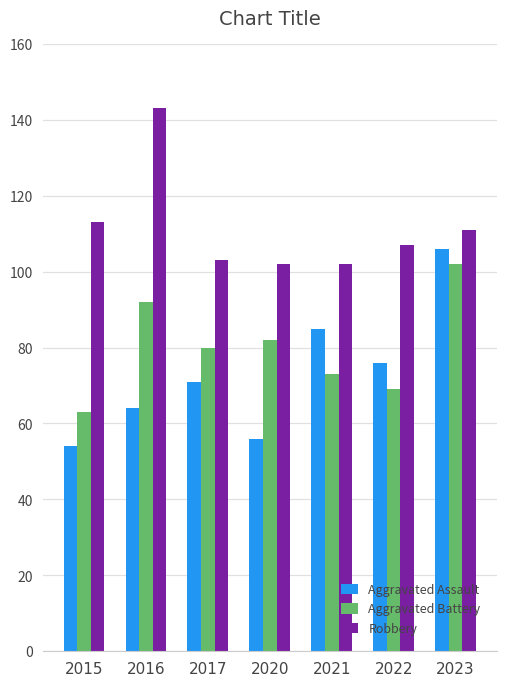

What is the total value across all series at 2021?

260